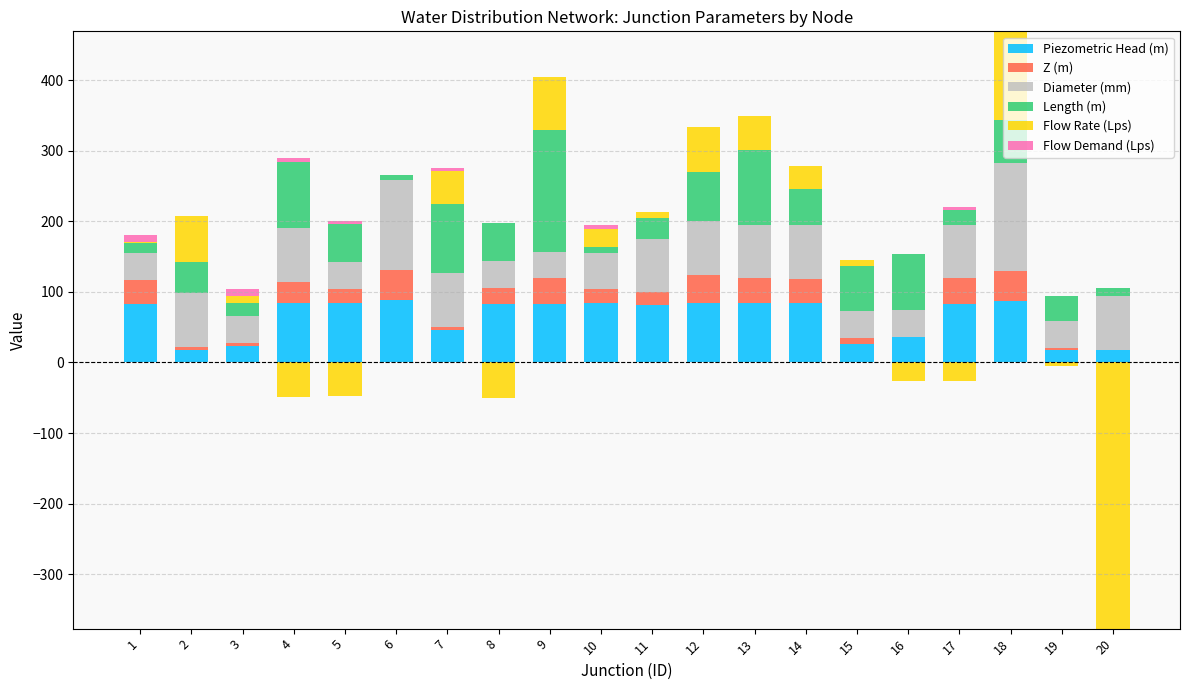

At 9, list the series in order from smallest to largest.

Flow Demand (Lps), Z (m), Diameter (mm), Flow Rate (Lps), Piezometric Head (m), Length (m)